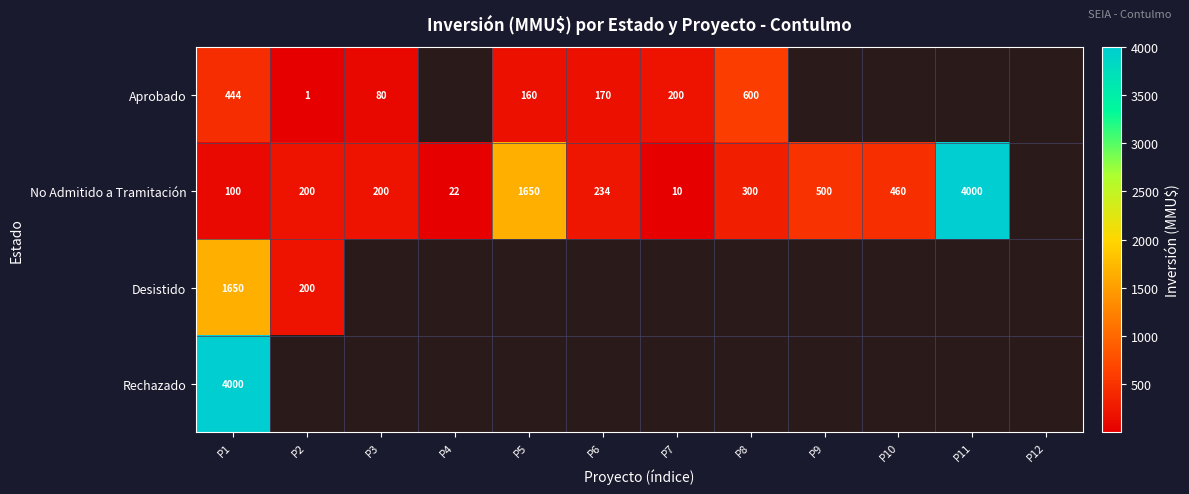

Is it true that No Admitido a Tramitación equals 979 at P5?

False